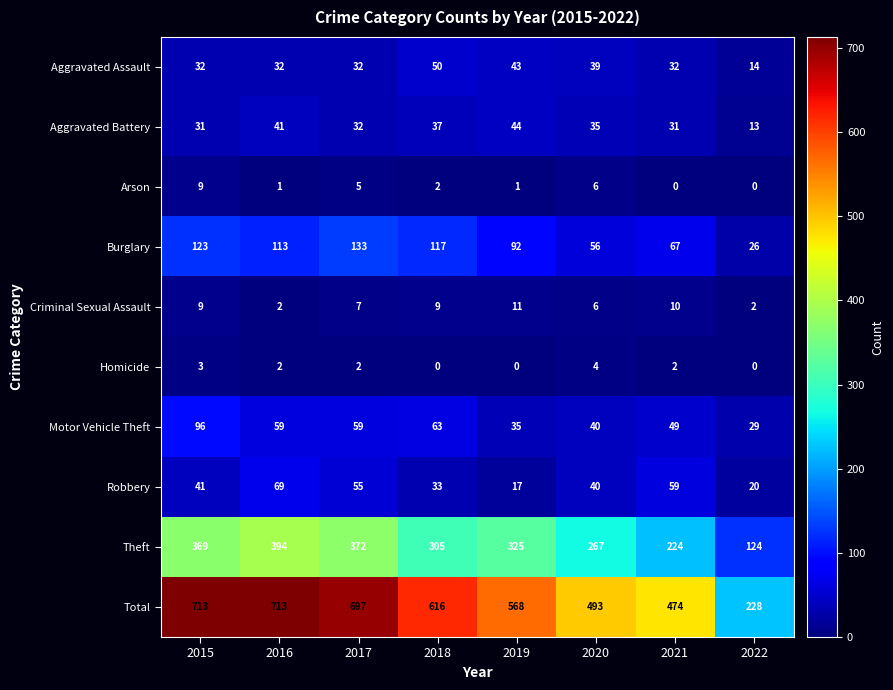

How many distinct data groups are displayed?

10